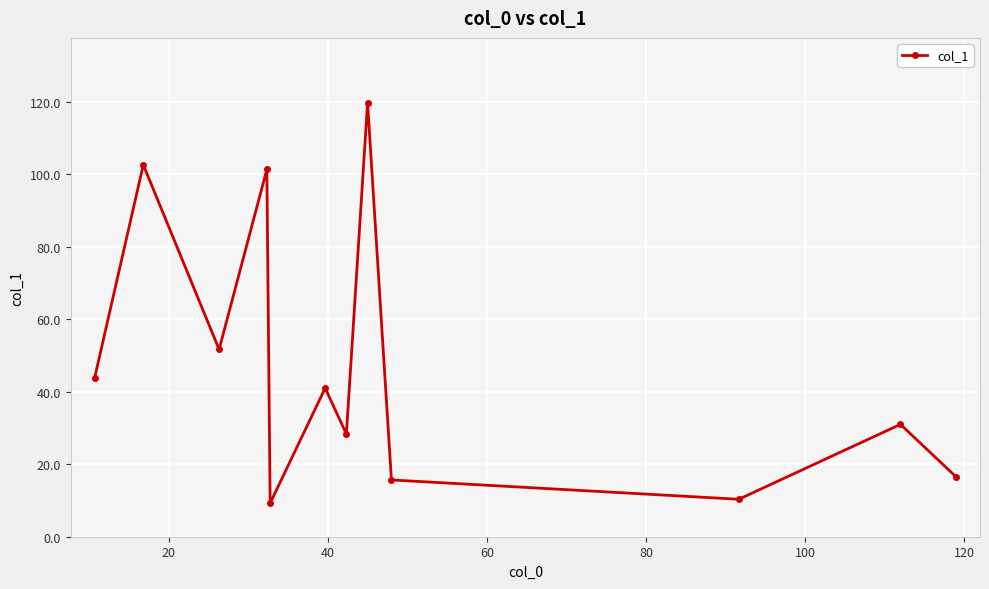

How many values are below 41?

6